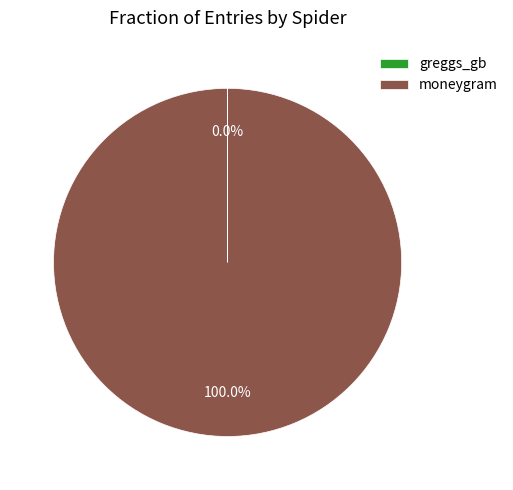

Is there a majority slice in this chart?

Yes